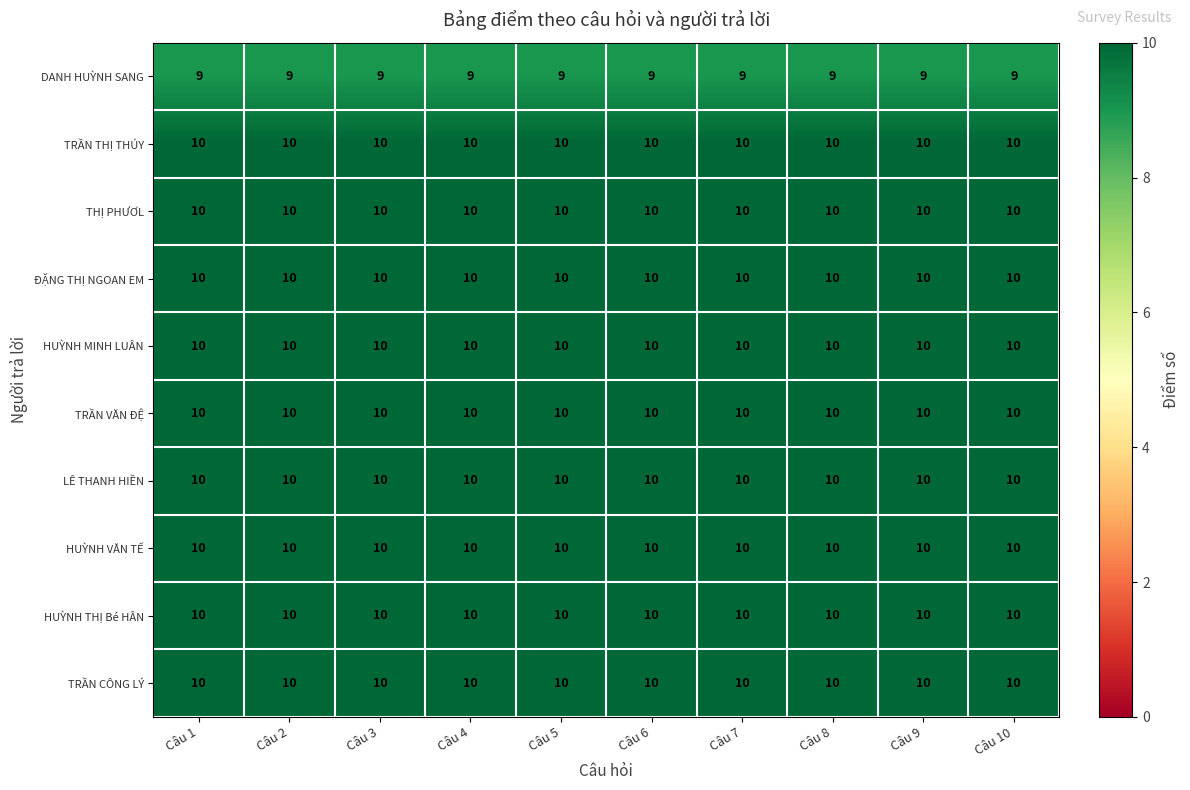

The TRẦN VĂN ĐỆ series shows 10 at Câu 4. True or false?

True